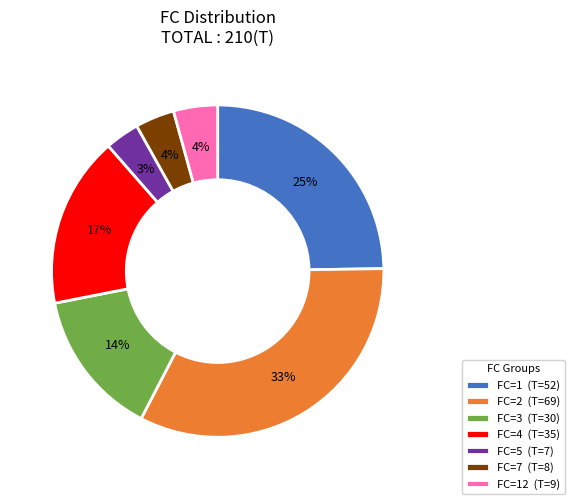

Combined, do FC=3 (T=30) and FC=12 (T=9) account for over 50%?

No